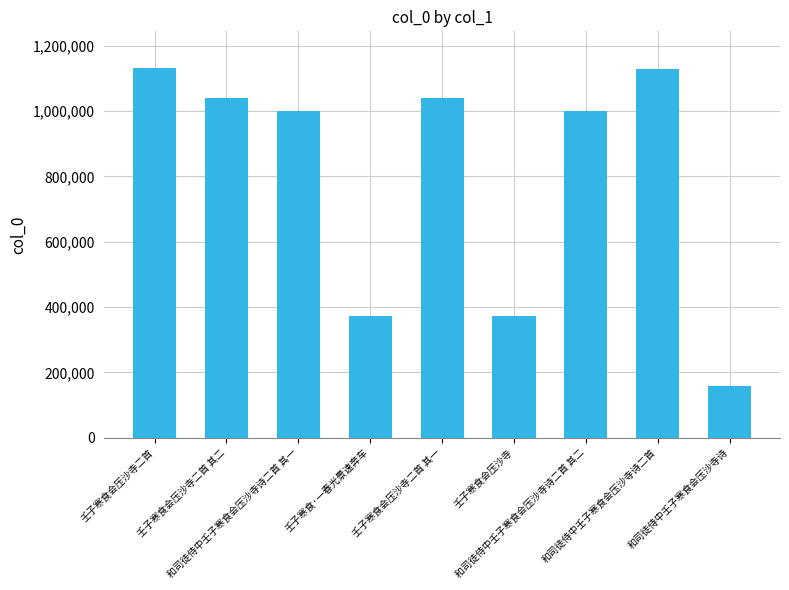

At which label does the data first exceed 999805?

壬子寒食会压沙寺二首